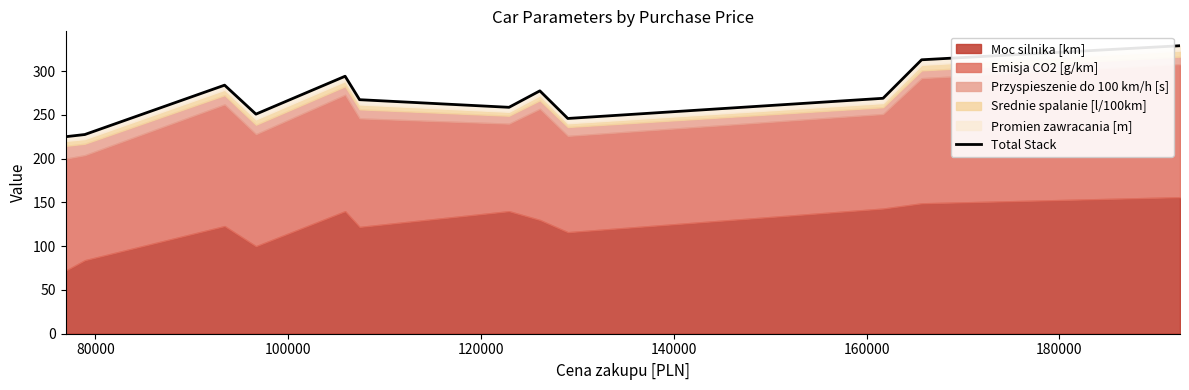

What is the maximum value shown in the chart?

329.1